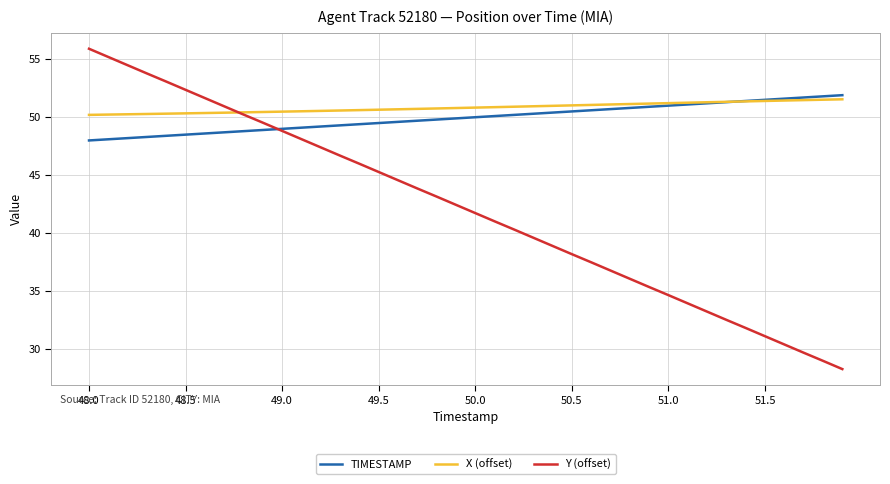

What is the minimum value for X (offset)?

50.2